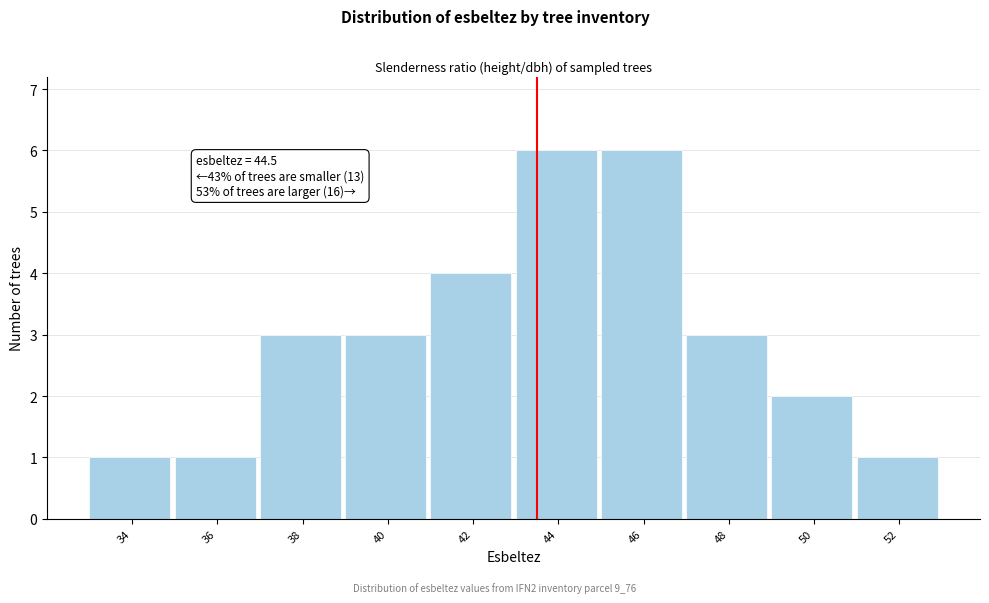

Reading left to right, transcribe all the data shown in this chart.

34=1	36=1	38=3	40=3	42=4	44=6	46=6	48=3	50=2	52=1